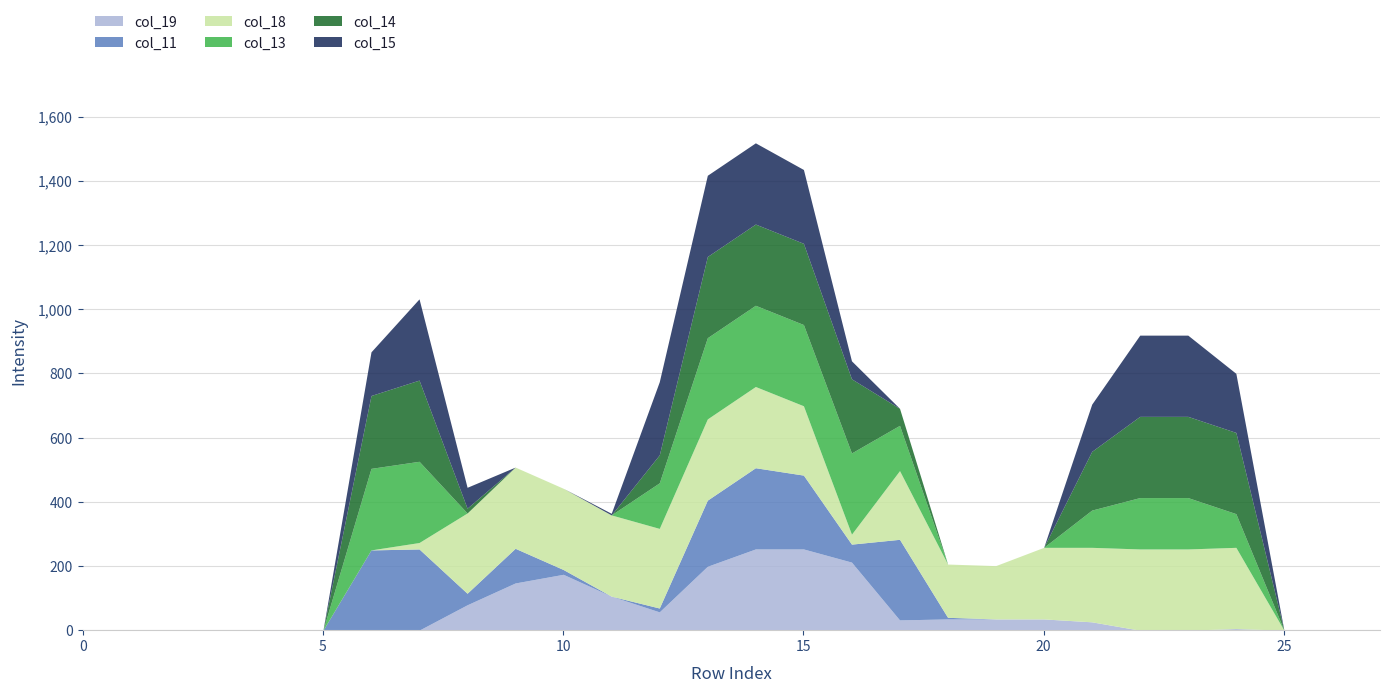

Is it true that col_11 equals 0 at 24?

True